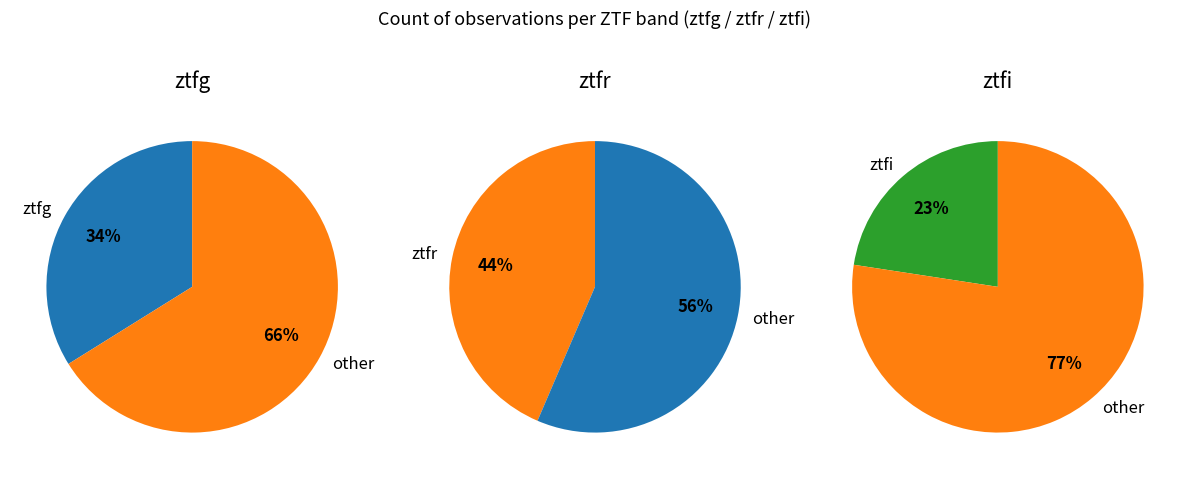

To the nearest percent, what is the difference between the largest and smallest slice percentages?

21%